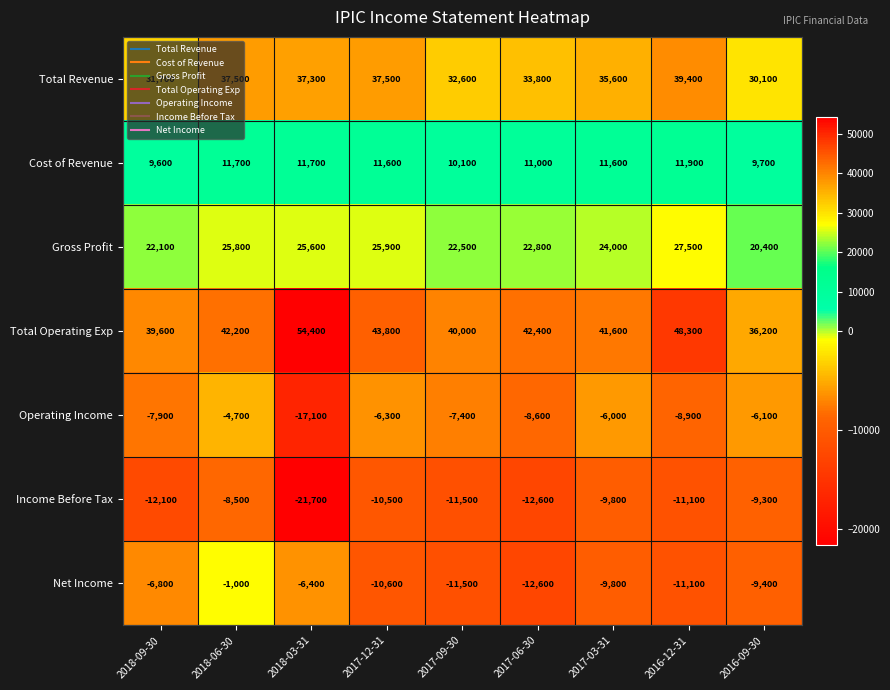

What is the spread (max minus min) of values at 2018-06-30?

50700